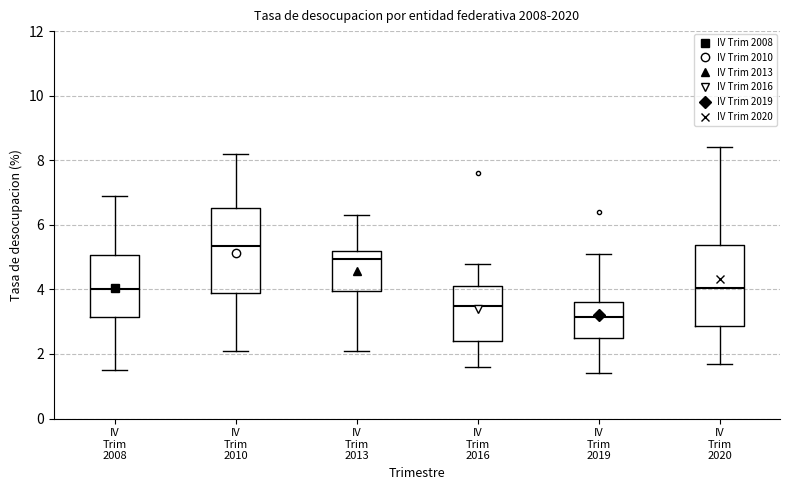

Reading left to right, read every box against the y-axis: the position of its median line, the range the box covers, and the ends of its whiskers. The values are not printed on the chart, so give them approximately, as read against the axis.

IV Trim 2008: median 4.0, box 3.2 to 5.0, whiskers 1.6 to 7.0
IV Trim 2010: median 5.4, box 3.8 to 6.6, whiskers 2.2 to 8.2
IV Trim 2013: median 5.0, box 4.0 to 5.2, whiskers 2.2 to 6.4
IV Trim 2016: median 3.6, box 2.4 to 4.2, whiskers 1.6 to 4.8
IV Trim 2019: median 3.2, box 2.6 to 3.6, whiskers 1.4 to 5.2
IV Trim 2020: median 4.0, box 2.8 to 5.4, whiskers 1.8 to 8.4